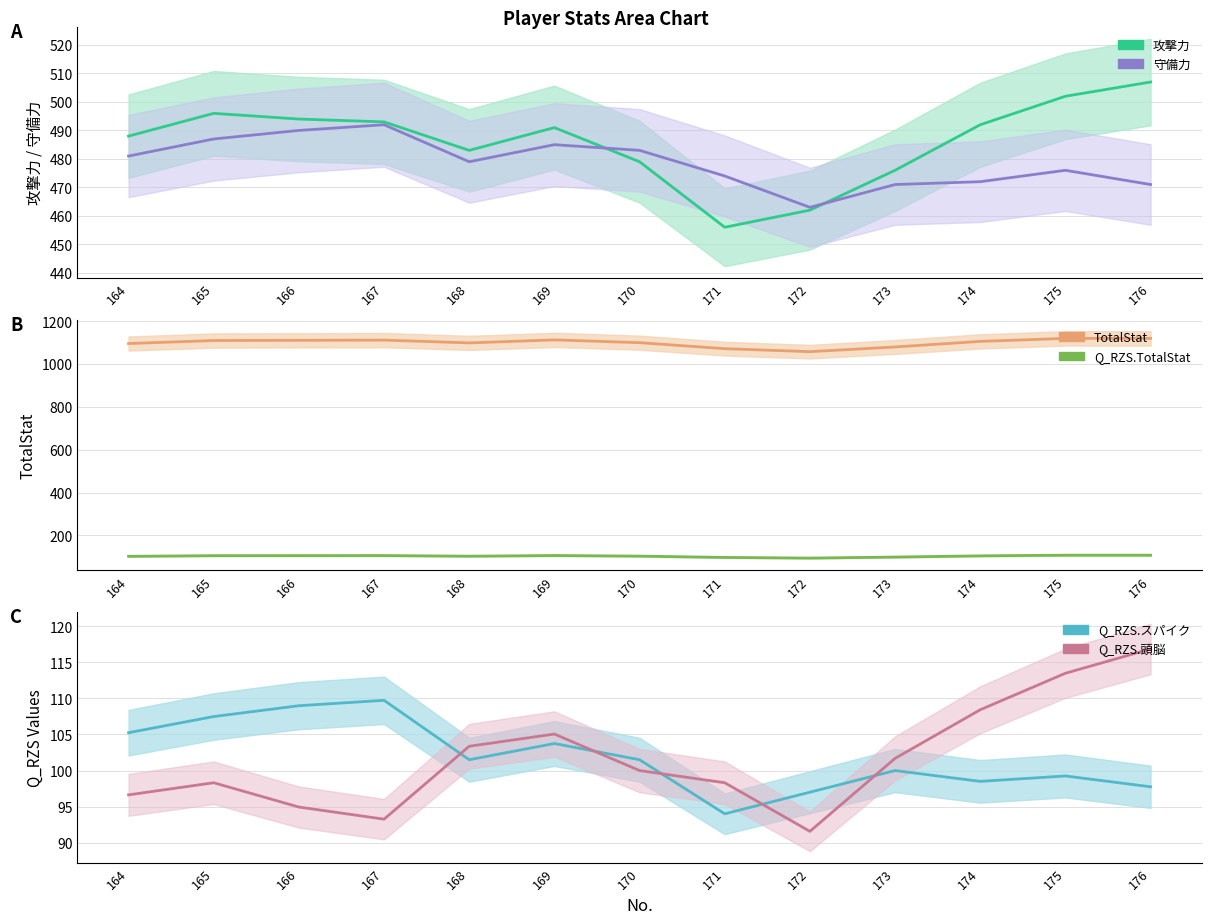

True or false: Q_RZS.TotalStat and TotalStat intersect in this chart.

False